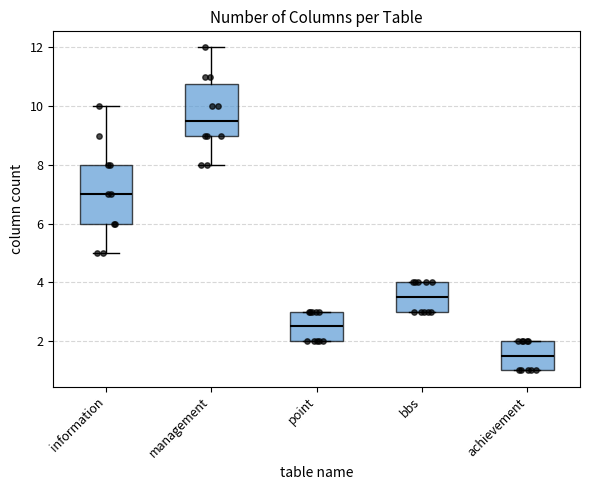

Reading left to right, transcribe this box plot: for each box, give where its median line is, the range the box spans, and where its two whiskers end, as read against the y-axis. The values are not printed on the chart, so give them approximately, as read against the axis.

information: median 7.0, box 6.0 to 8.0, whiskers 5.0 to 10.0
management: median 9.6, box 9.0 to 10.8, whiskers 8.0 to 12.0
point: median 2.6, box 2.0 to 3.0, whiskers 2.0 to 3.0
bbs: median 3.6, box 3.0 to 4.0, whiskers 3.0 to 4.0
achievement: median 1.6, box 1.0 to 2.0, whiskers 1.0 to 2.0